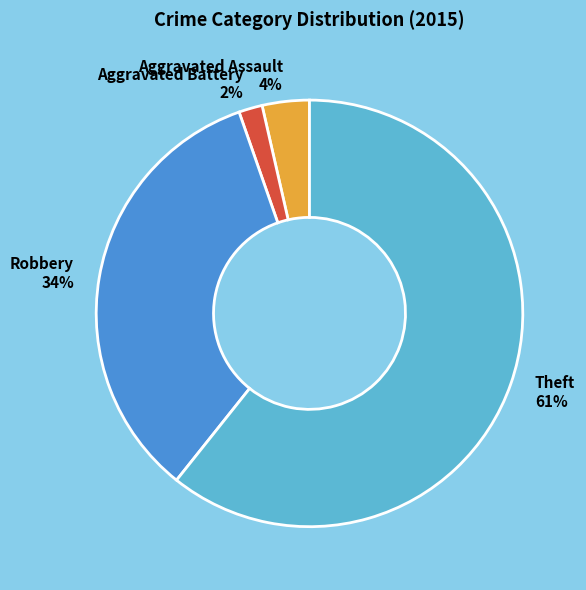

Which slice represents more than half of the pie?

Theft